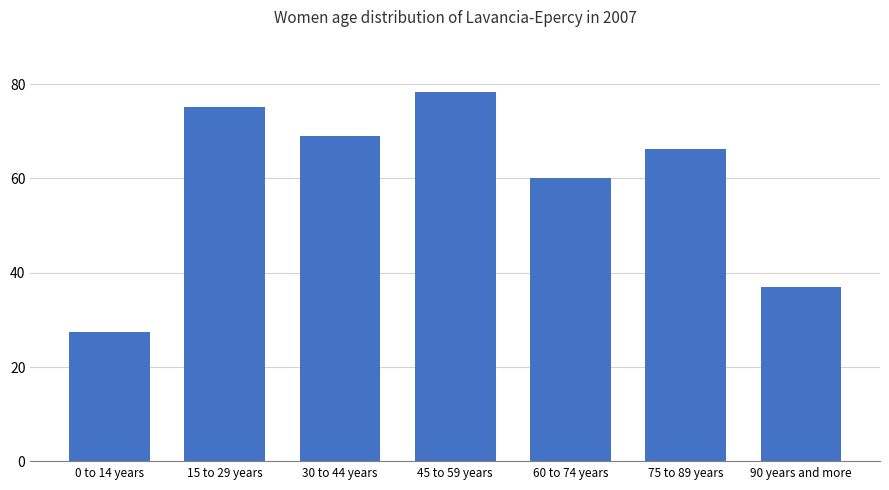

At which label is the value closest to 52?

60 to 74 years